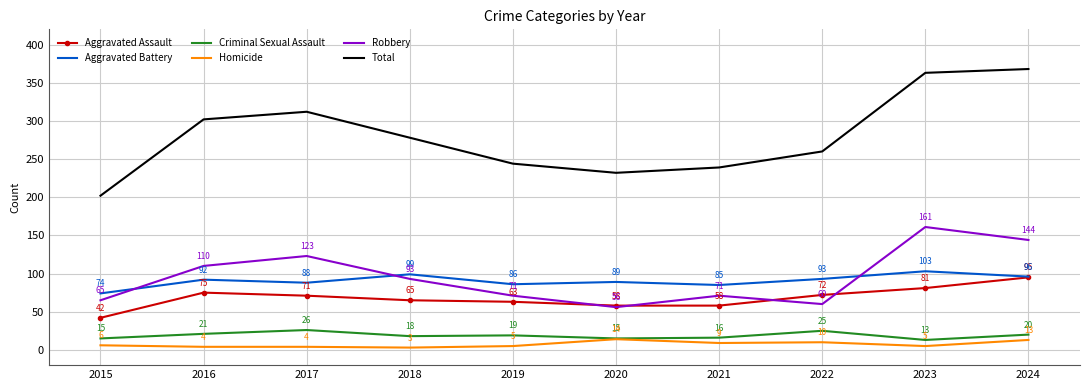

How many distinct data groups are displayed?

6